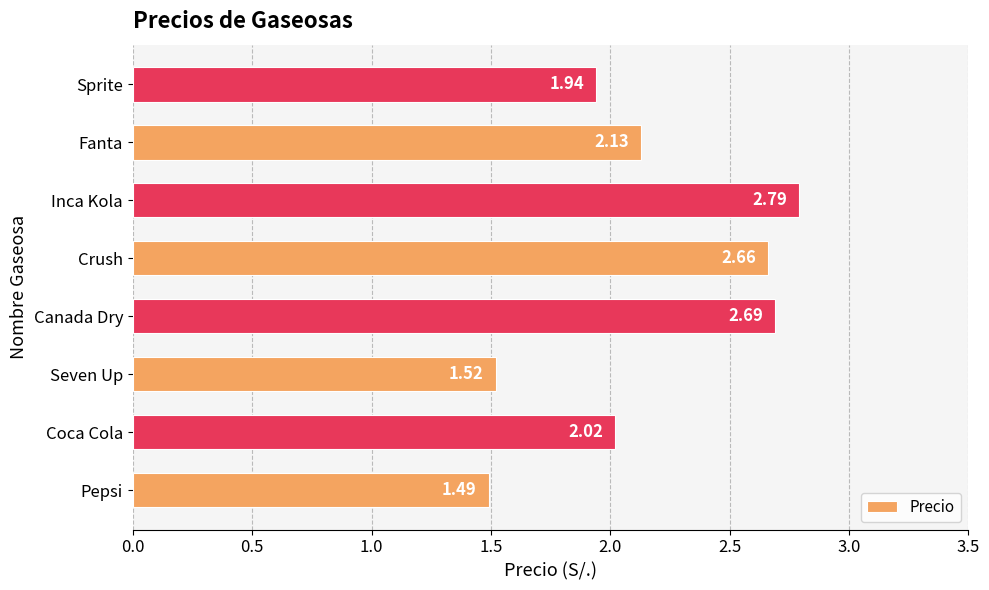

List the labels in order of value, largest first.

Inca Kola, Canada Dry, Crush, Fanta, Coca Cola, Sprite, Seven Up, Pepsi